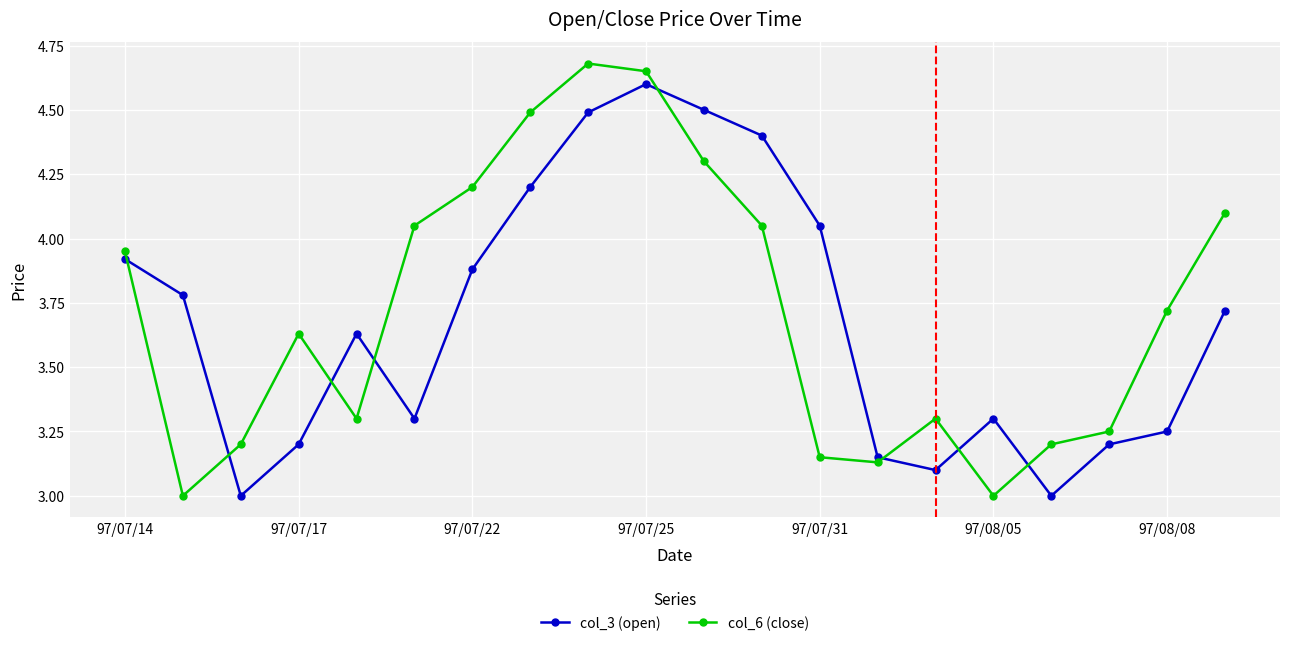

What is the value of the col_6 (close) point at the 8th from the left?

4.5